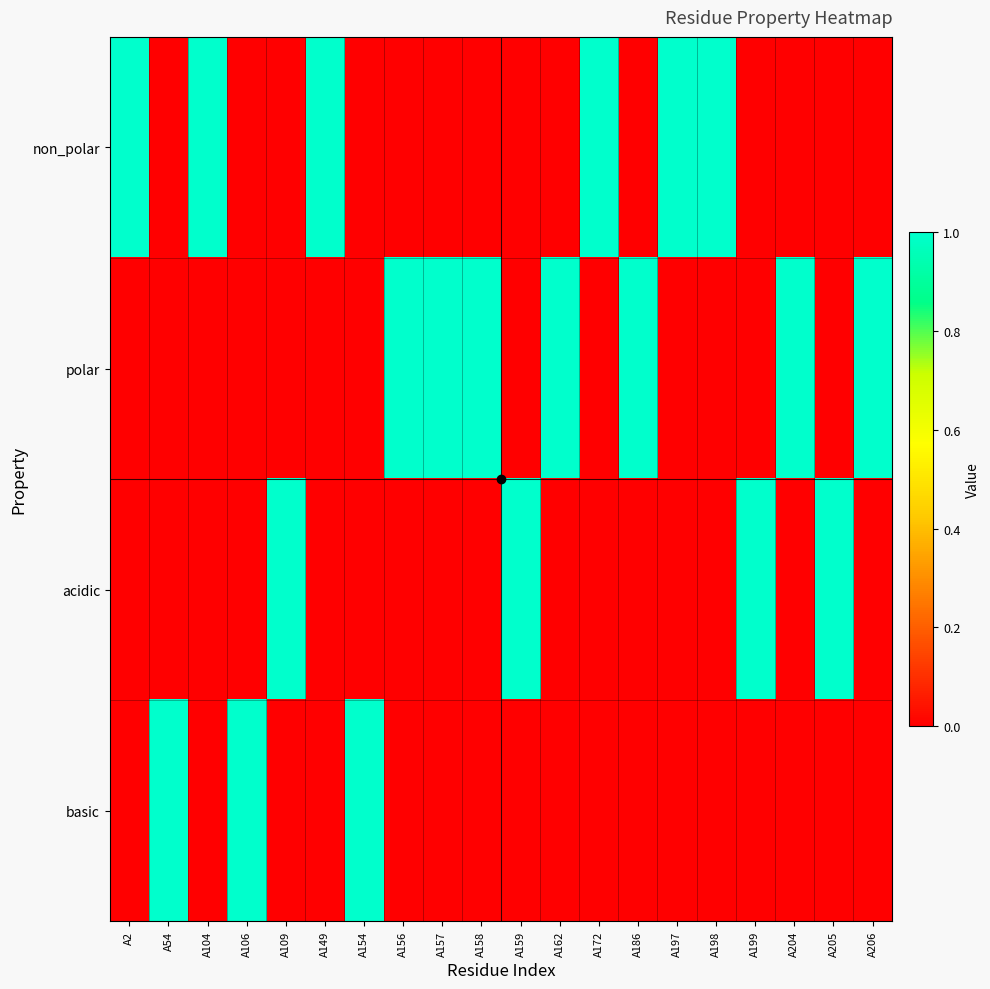

Reading left to right, what are all the values shown in this chart?

non_polar: A2=1	A54=0	A104=1	A106=0	A109=0	A149=1	A154=0	A156=0	A157=0	A158=0	A159=0	A162=0	A172=1	A186=0	A197=1	A198=1	A199=0	A204=0	A205=0	A206=0
polar: A2=0	A54=0	A104=0	A106=0	A109=0	A149=0	A154=0	A156=1	A157=1	A158=1	A159=0	A162=1	A172=0	A186=1	A197=0	A198=0	A199=0	A204=1	A205=0	A206=1
acidic: A2=0	A54=0	A104=0	A106=0	A109=1	A149=0	A154=0	A156=0	A157=0	A158=0	A159=1	A162=0	A172=0	A186=0	A197=0	A198=0	A199=1	A204=0	A205=1	A206=0
basic: A2=0	A54=1	A104=0	A106=1	A109=0	A149=0	A154=1	A156=0	A157=0	A158=0	A159=0	A162=0	A172=0	A186=0	A197=0	A198=0	A199=0	A204=0	A205=0	A206=0